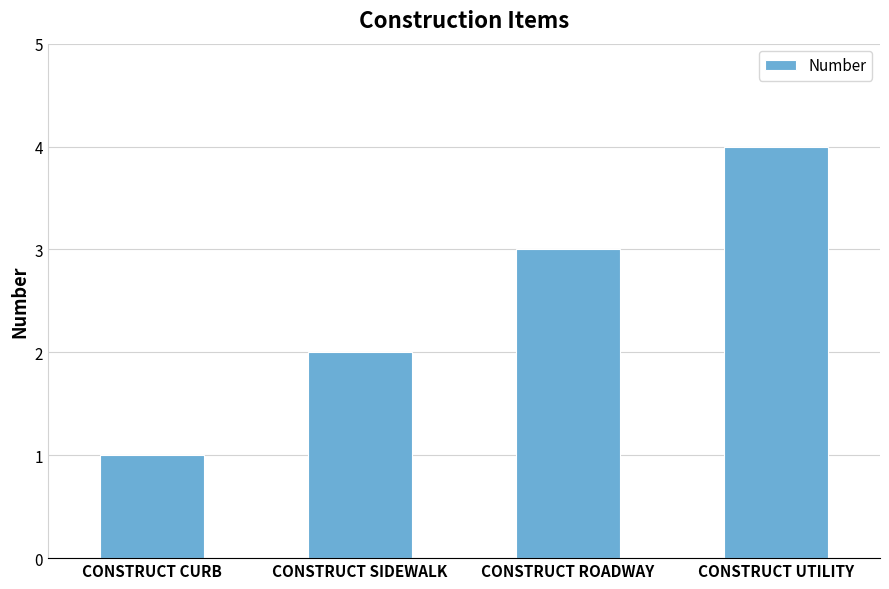

What is the minimum value shown in the chart?

1